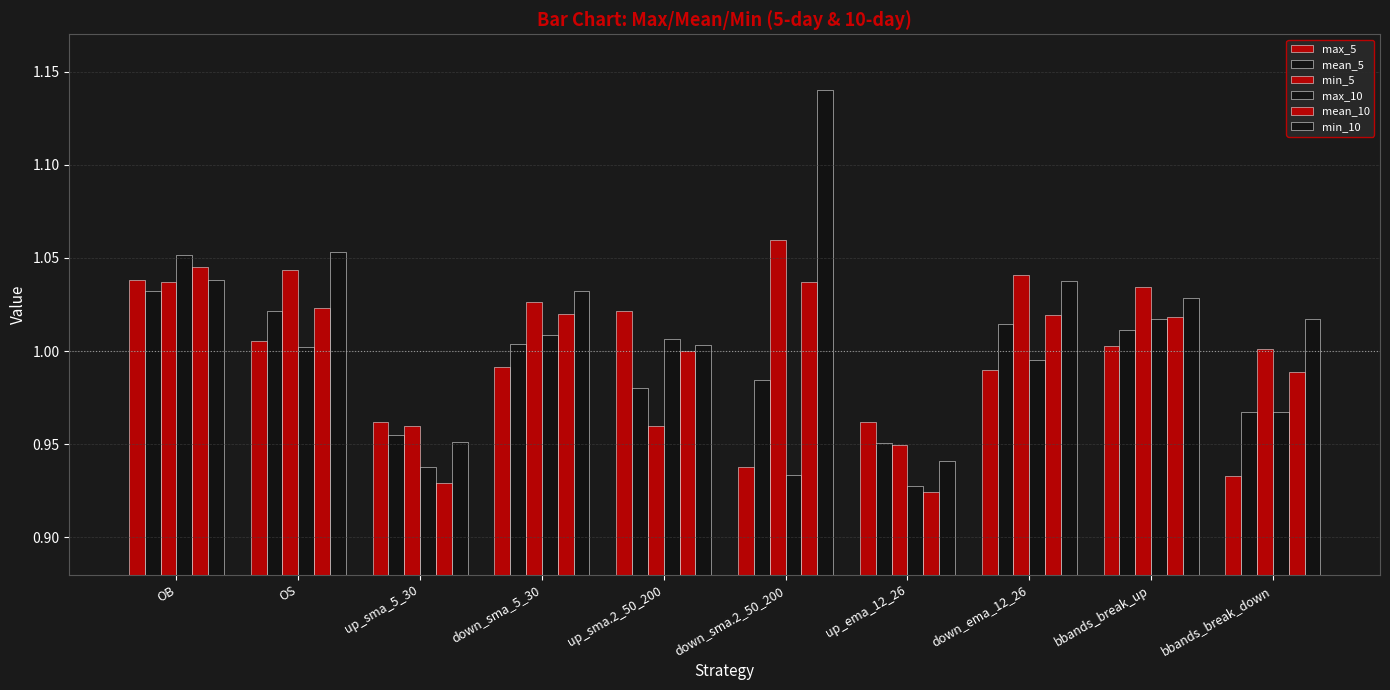

The value of max_10 at down_sma.2_50_200 is 0.9. True or false?

True